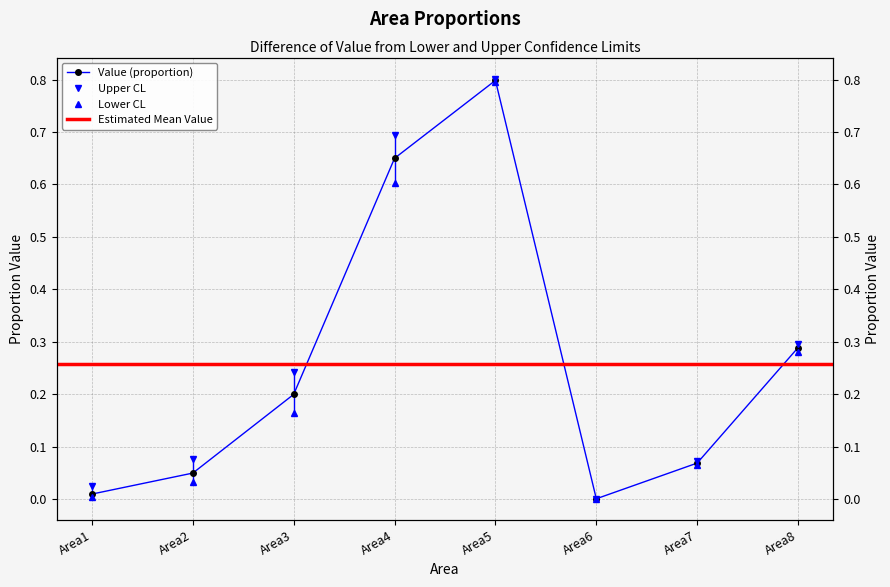

Which category has the lowest value across all series?

Area6